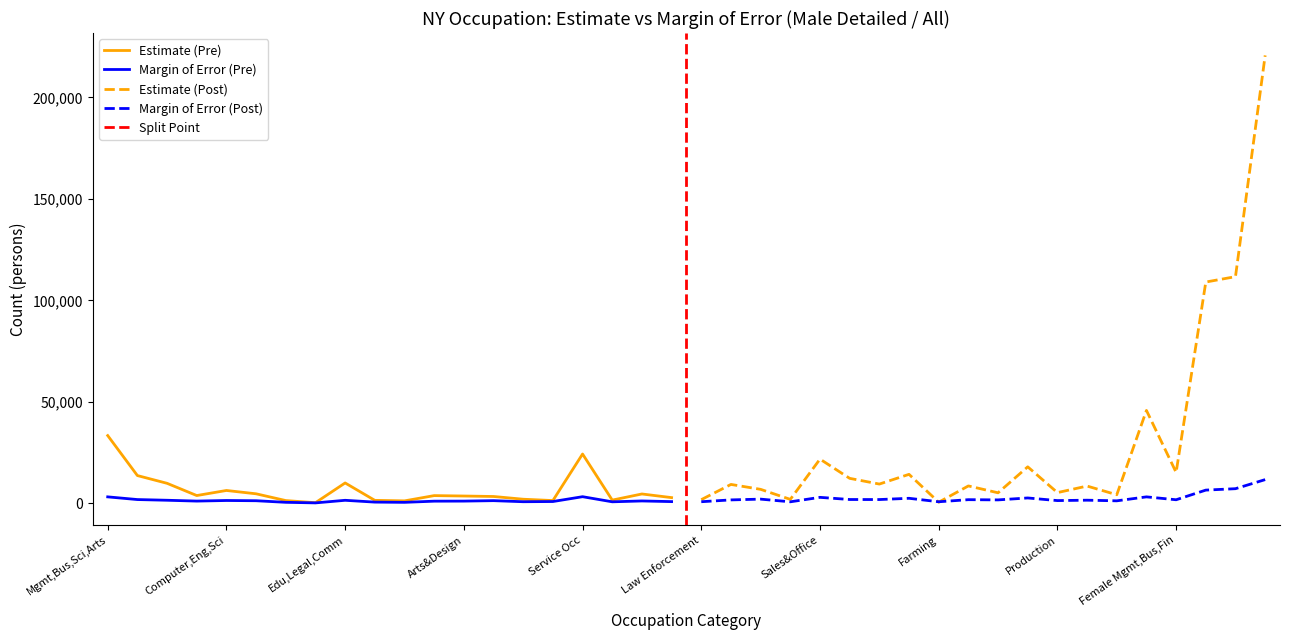

What is the maximum value for Estimate (Pre)?

33374